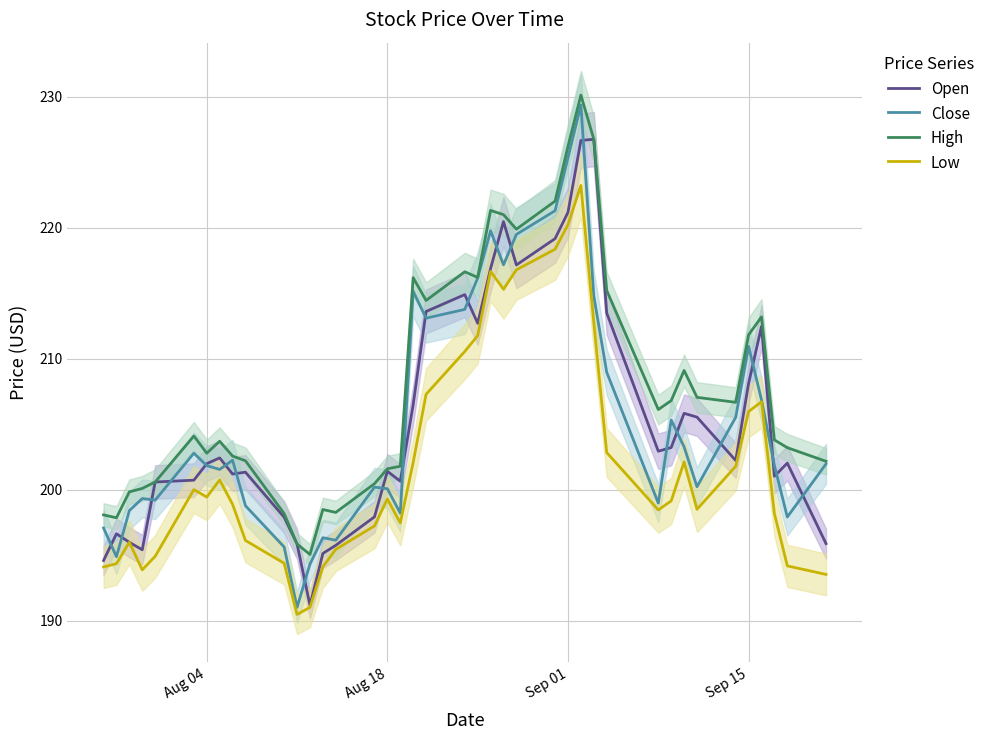

True or false: High and Low intersect in this chart.

False